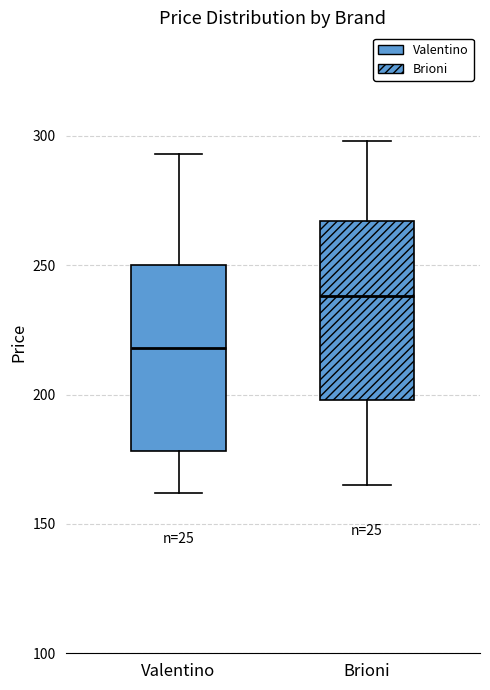

Where does the lower whisker of the box for Valentino end on the y-axis? The values are not printed on the chart, so give them approximately, as read against the axis.

160